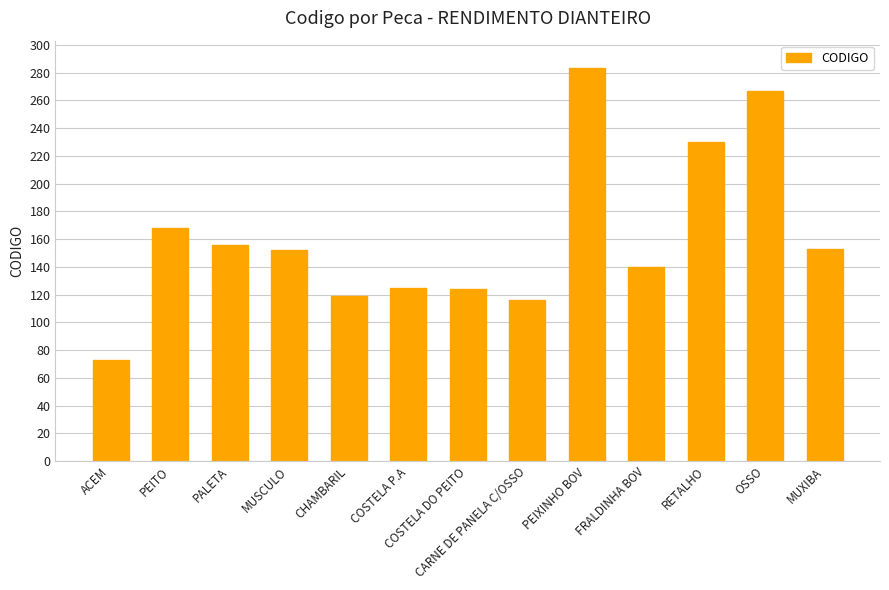

How many values are below 152?

6